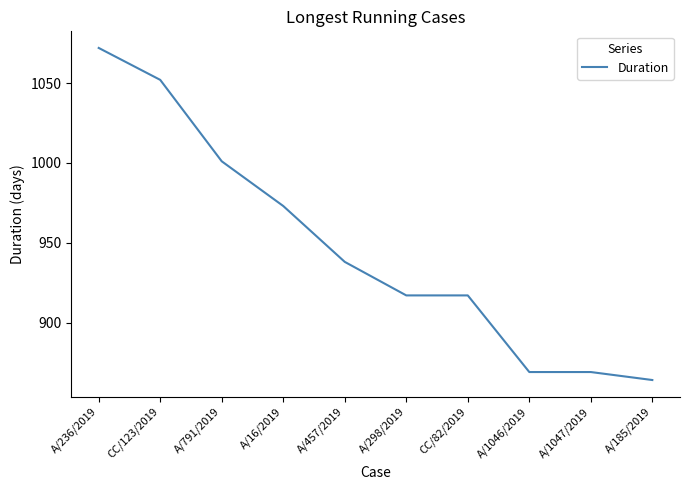

At which label is the value closest to 968?

A/16/2019